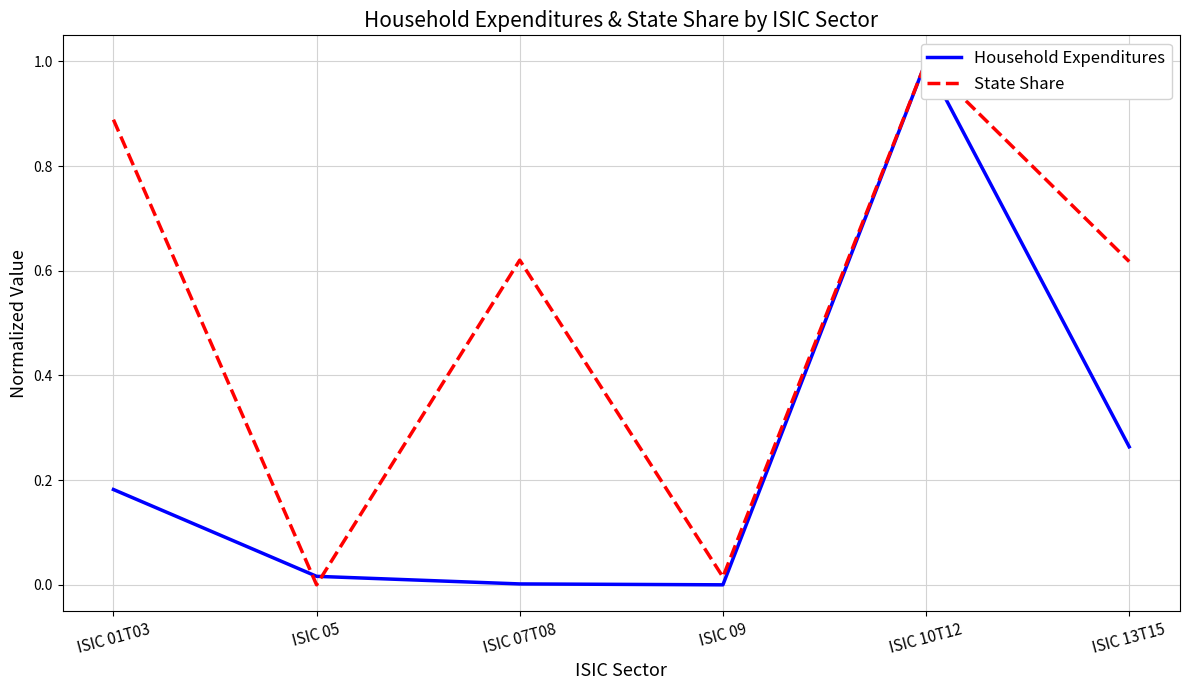

How many interior local valleys does the State Share series have?

2